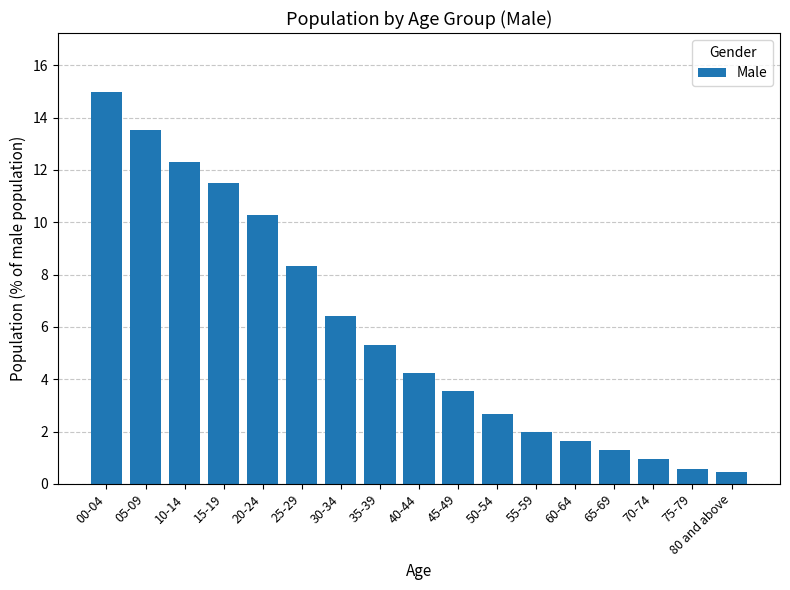

How many distinct data groups are displayed?

1